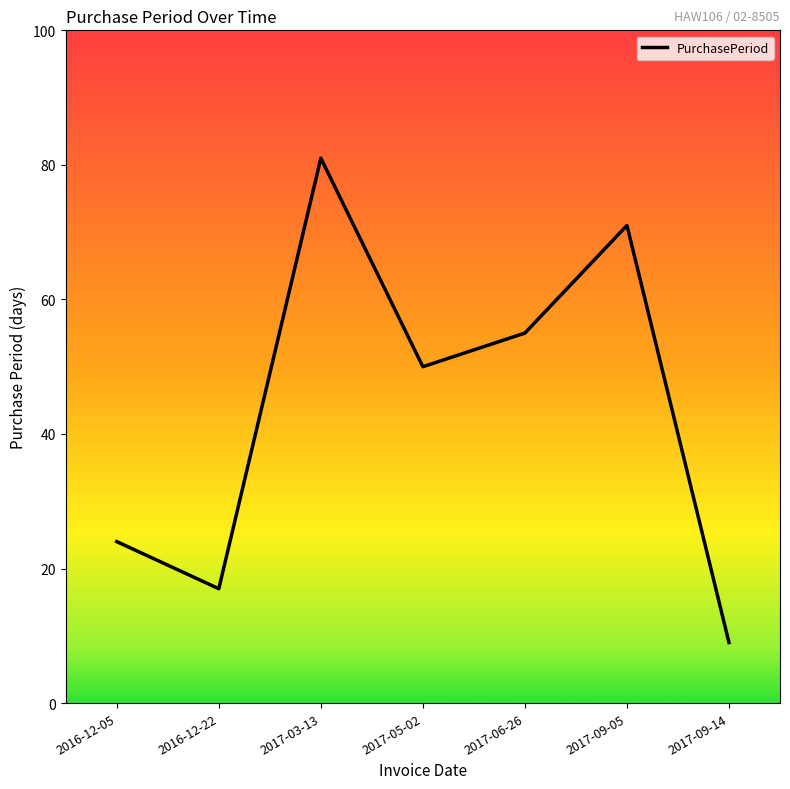

Rank the categories by value from lowest to highest.

2017-09-14, 2016-12-22, 2016-12-05, 2017-05-02, 2017-06-26, 2017-09-05, 2017-03-13